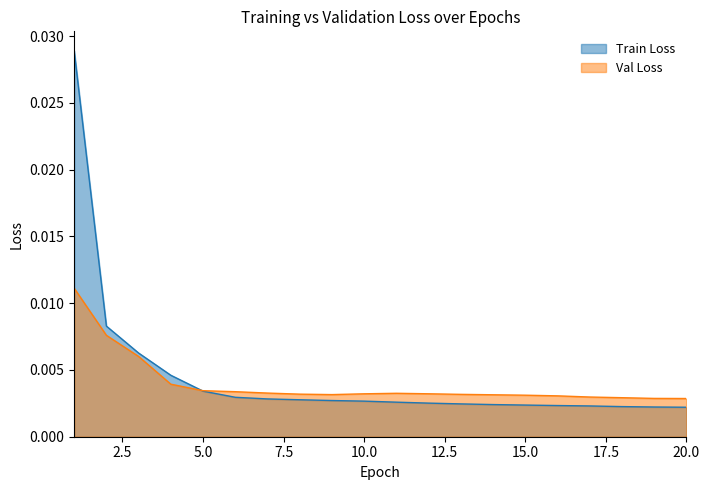

Which series has the widest spread of values?

Train Loss